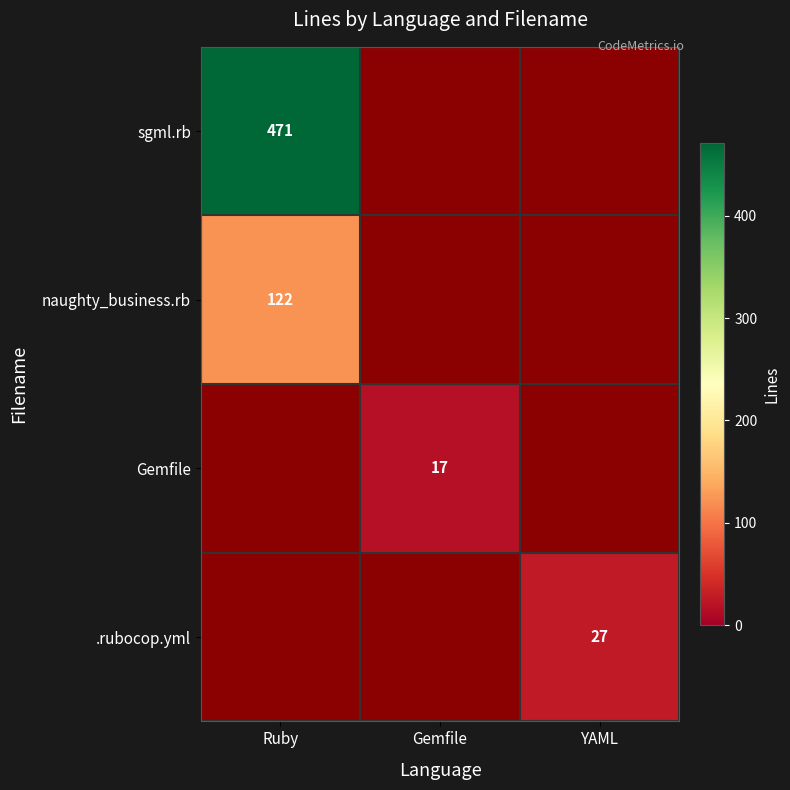

The value of Gemfile at Gemfile is 17. True or false?

True